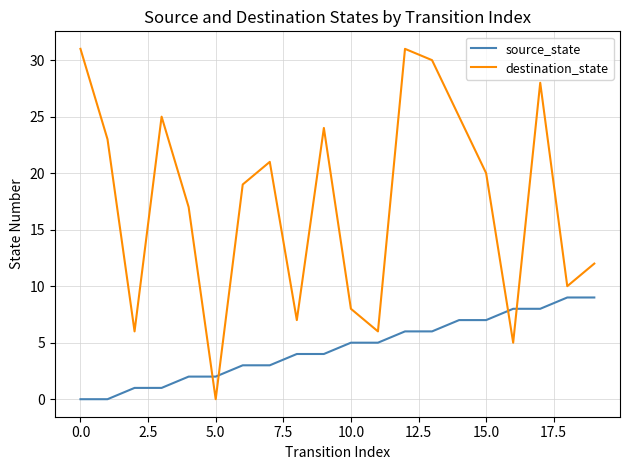

Rank the series by their maximum value, from lowest to highest.

source_state, destination_state